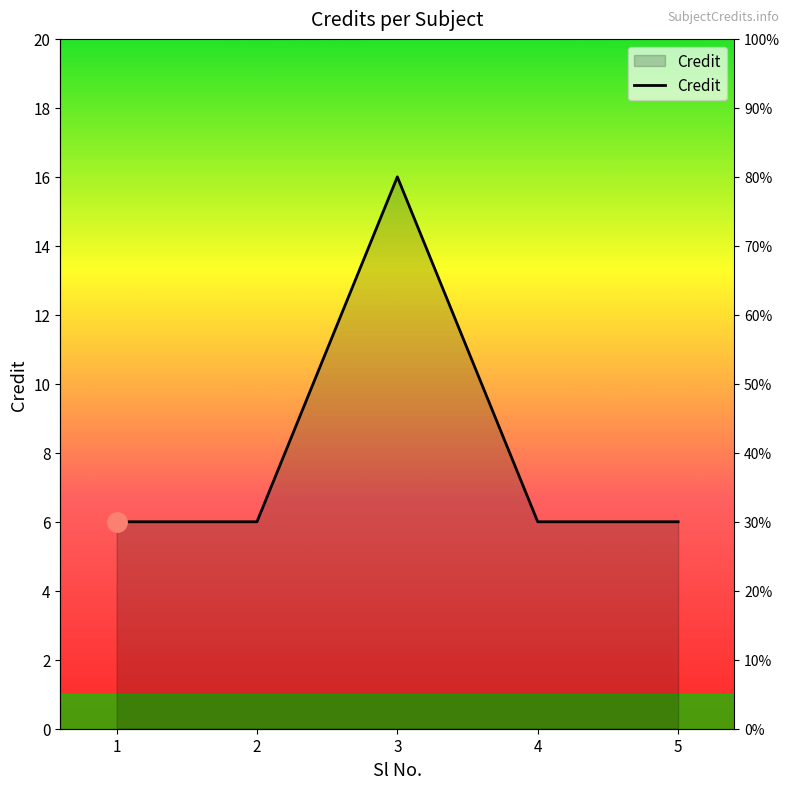

True or false: there are more than 1 points higher than both neighbors.

False